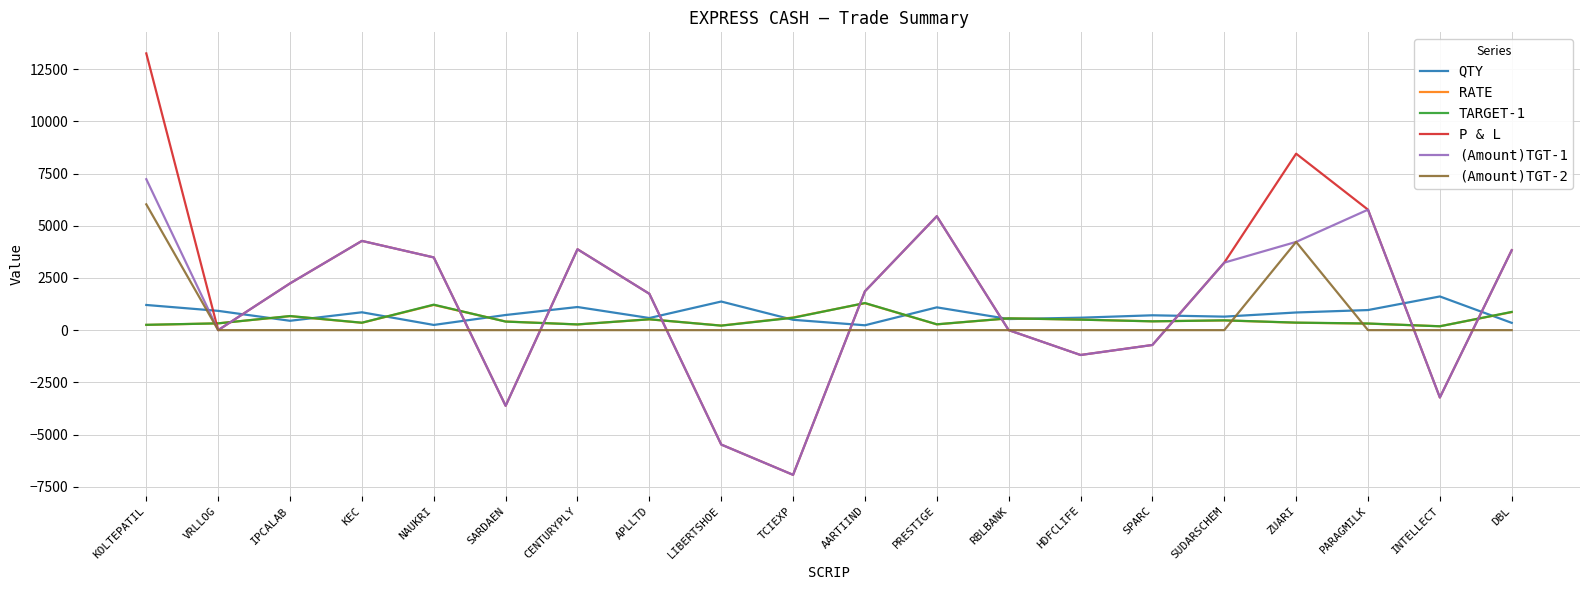

The (Amount)TGT-2 series shows 3645.0 at DBL. True or false?

False